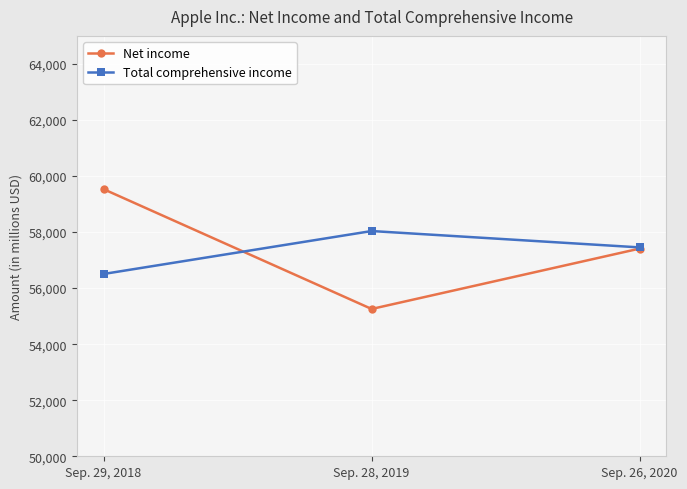

Is this an area chart (filled region under the line)?

No